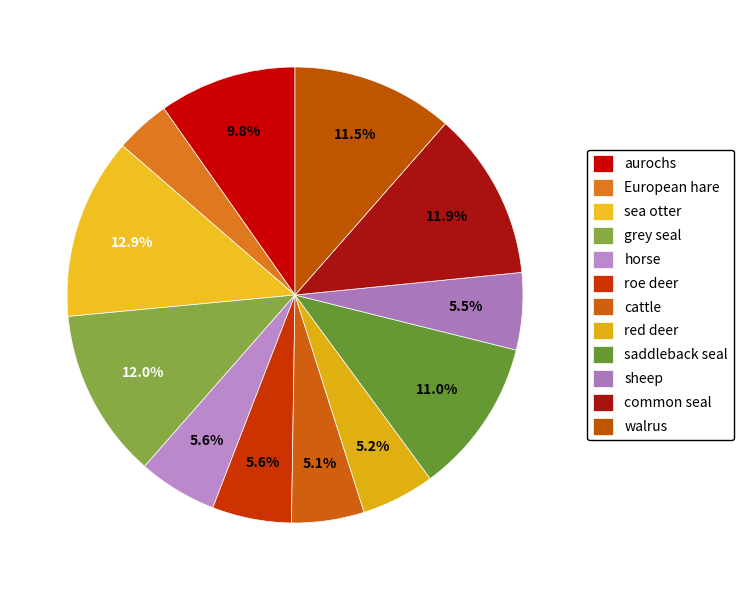

Is it true that sheep is 1% of the pie?

False